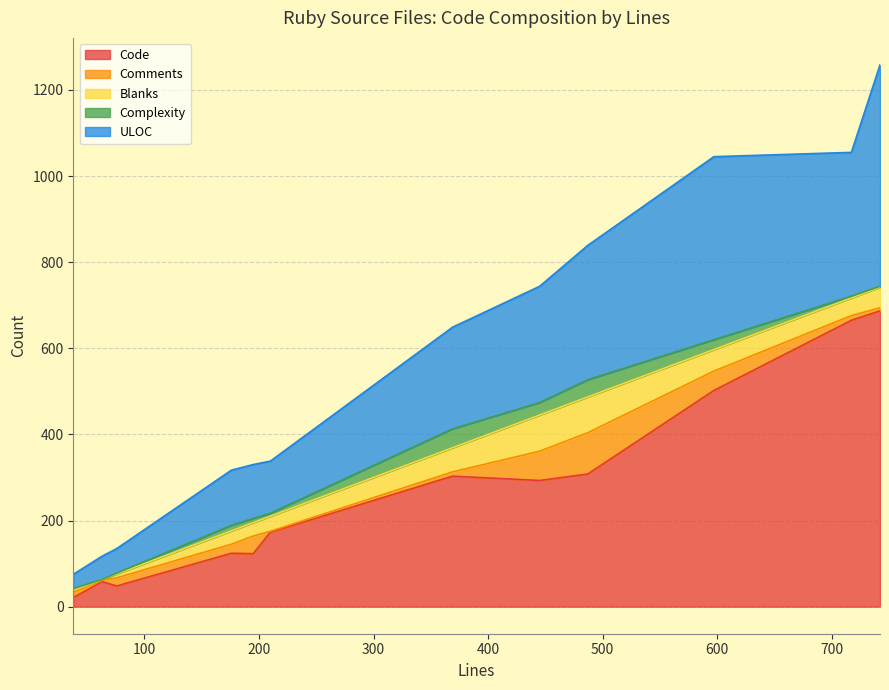

How many interior local peaks does the ULOC series have?

4